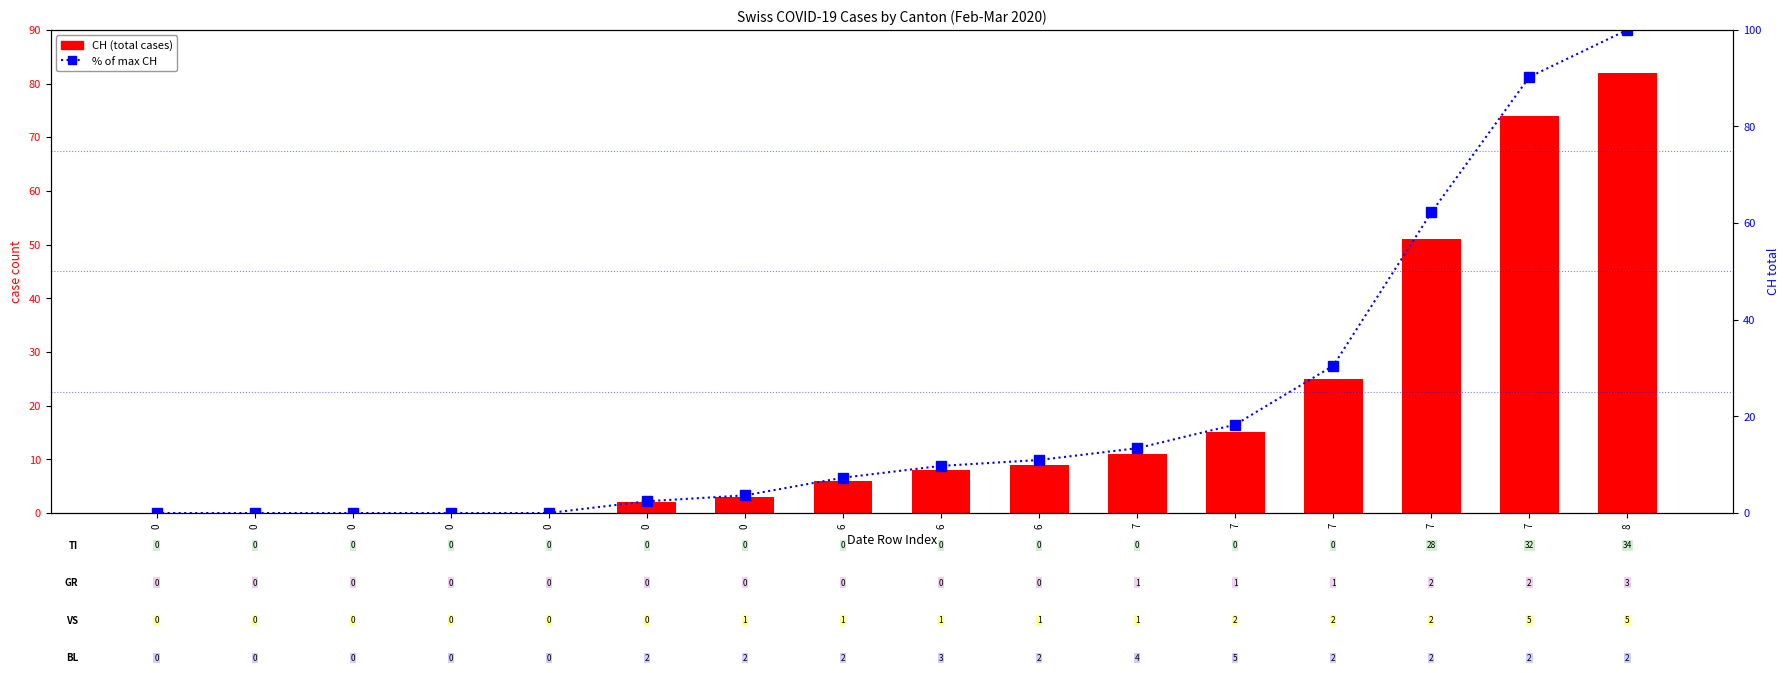

List the series in order of their overall mean, lowest first.

CH (total), % of max CH